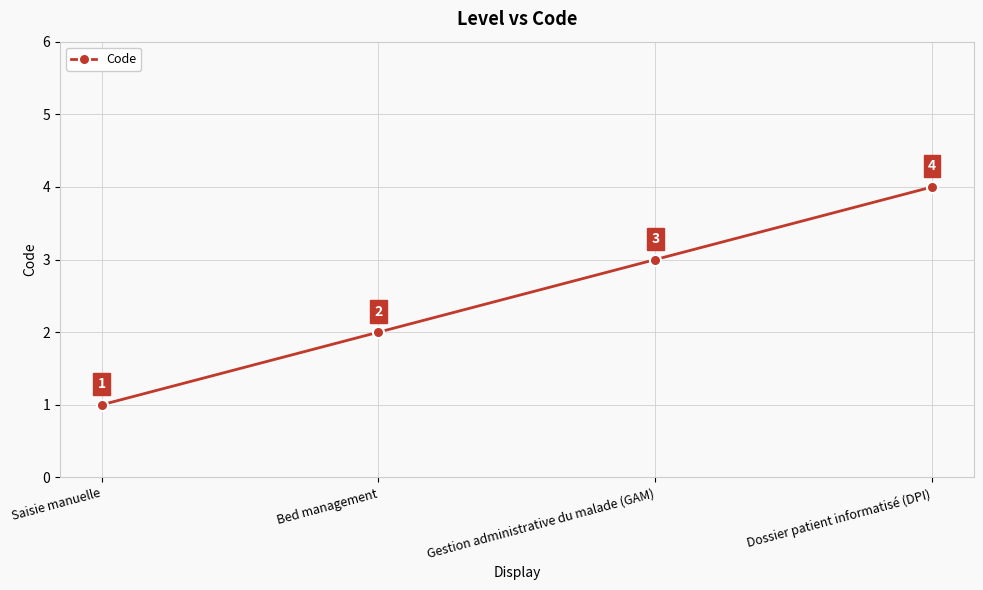

The chart shows a value of 0 at Saisie manuelle. True or false?

False